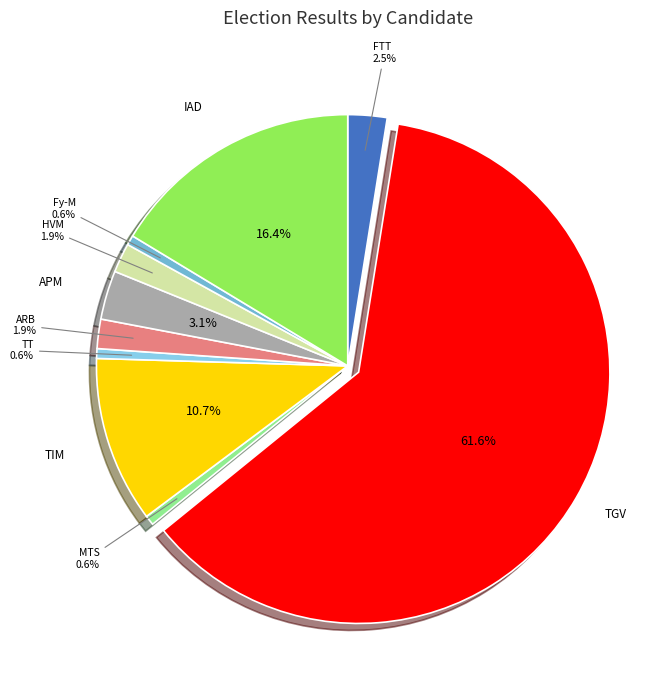

Rank the categories by value from lowest to highest.

RATSIRAKA Iarovana Roland (MTS), PARAINA Auguste Richard (TT), RADERANIRINA Sendrison (Fy-M), RAOBELINA ANDRIAMALALA Andry (ARB), RAJAONARIMAMPIANINA (HVM), RAZAFINJOELINA Tahina (FTT), RAZAFINTSIANDRAOFA Jean Brunelle (APM), RAVALOMANANA Marc (TIM), RANDRIANASOLONIAIKO Siteny (IAD), RAJOELINA Andry Nirina (TGV)